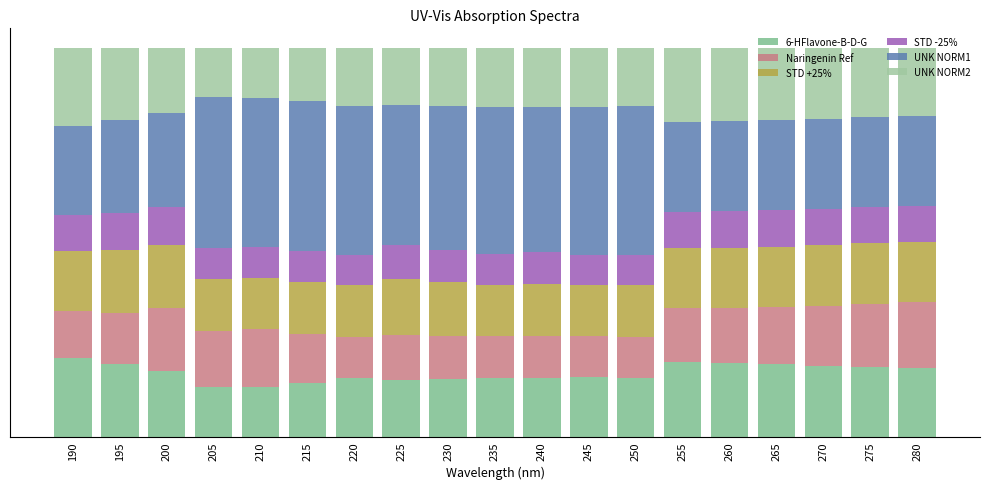

Does the chart contain any negative values?

No